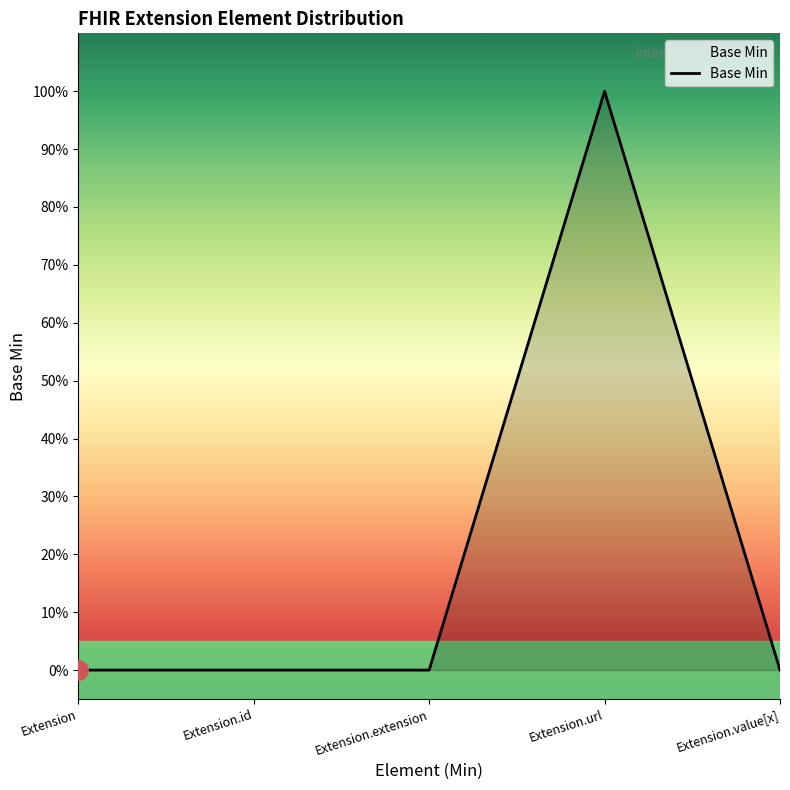

Where is the first local maximum?

Extension.url